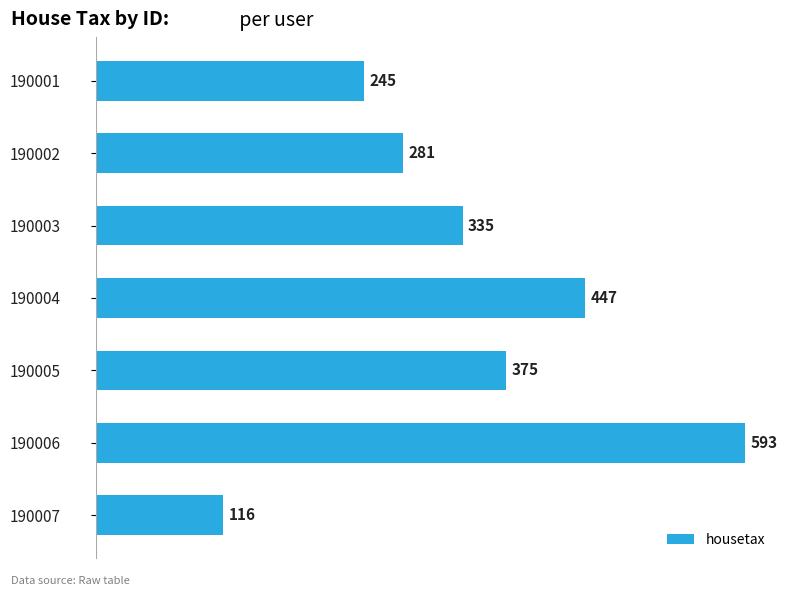

Which has a higher value, 190005 or 190001?

190005